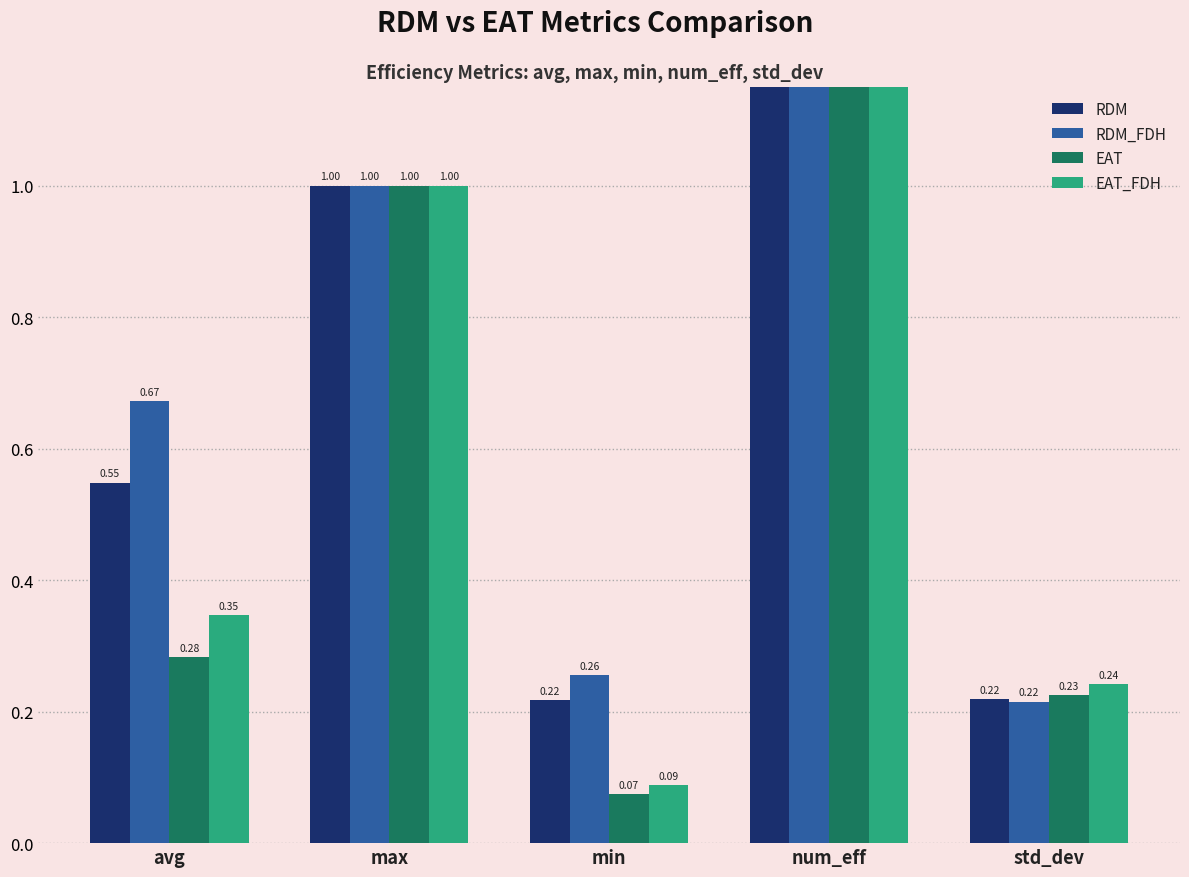

True or false: EAT_FDH has a value of 0.2 at min.

False